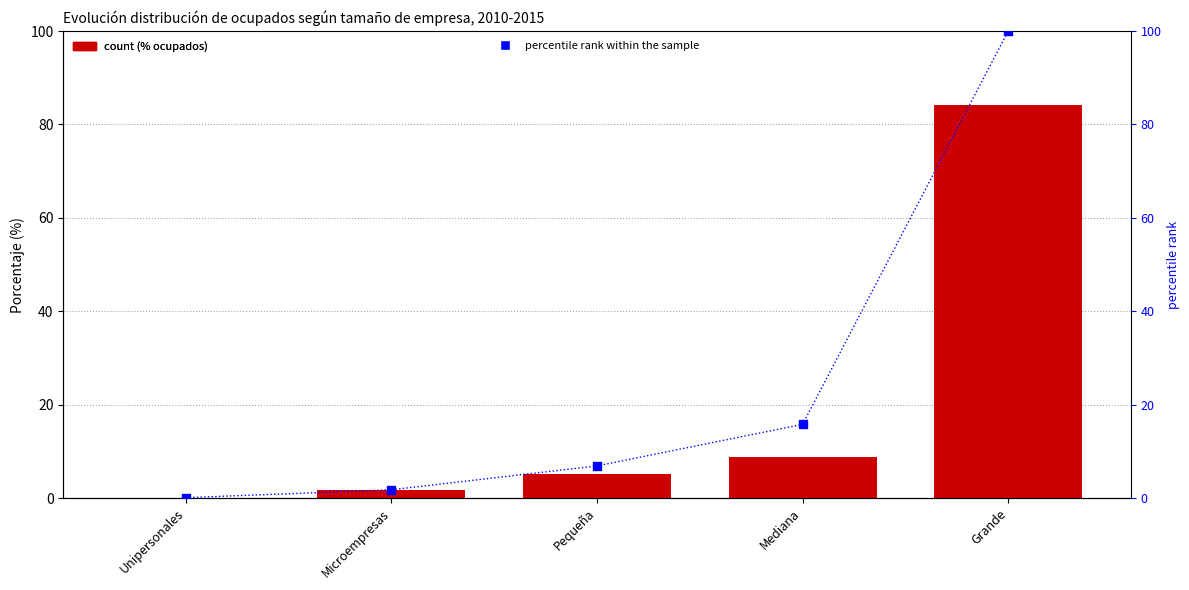

What is the change in value from Microempresas to Pequeña?

+5.1